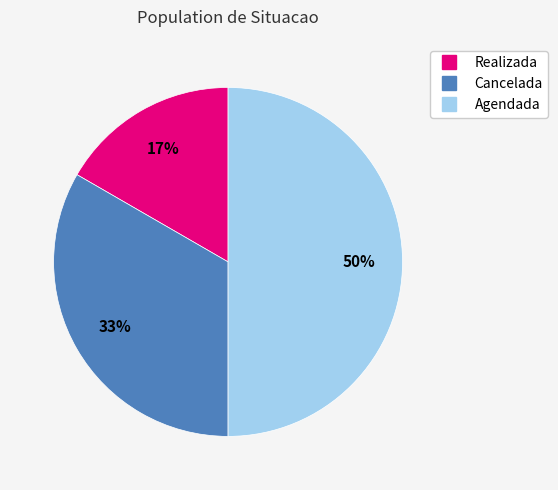

Rank the categories by value from lowest to highest.

Realizada, Cancelada, Agendada